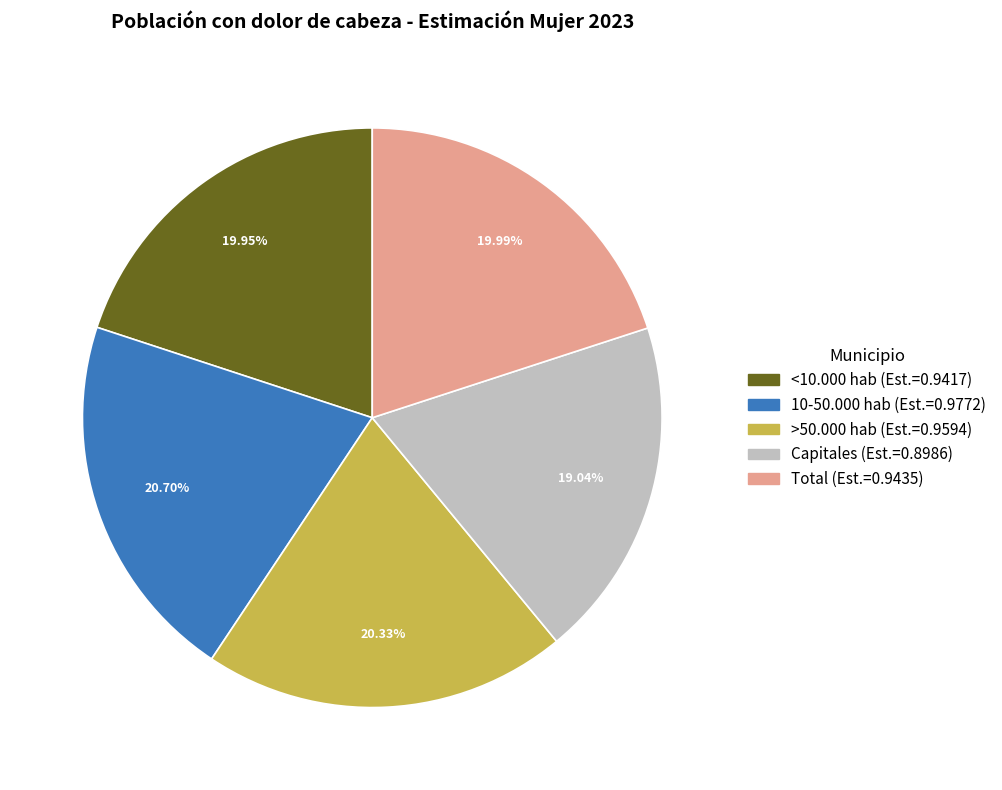

How much of the chart is everything except <10.000 hab?

80.1%